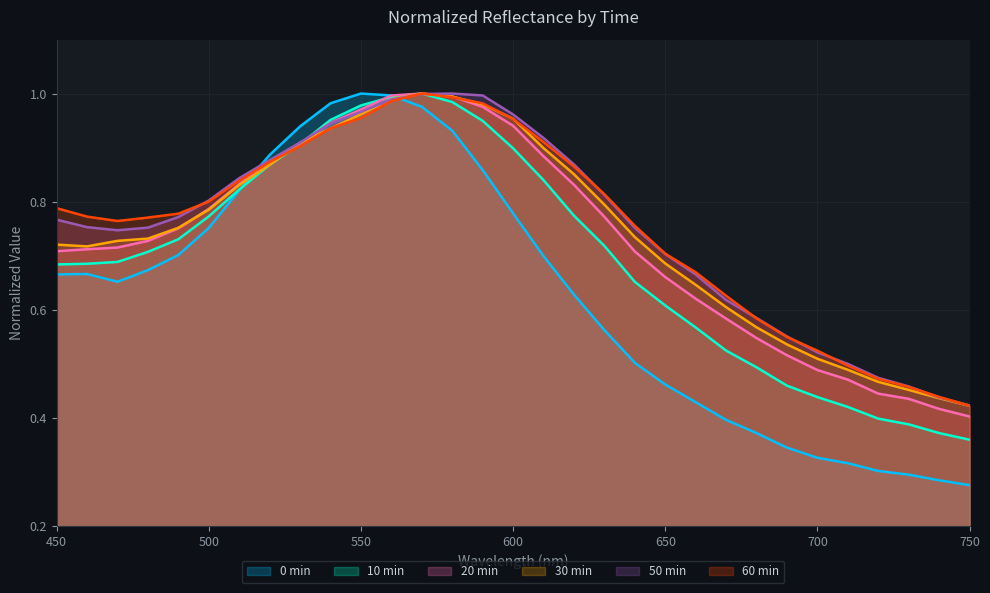

Count the number of categories in the chart.

31